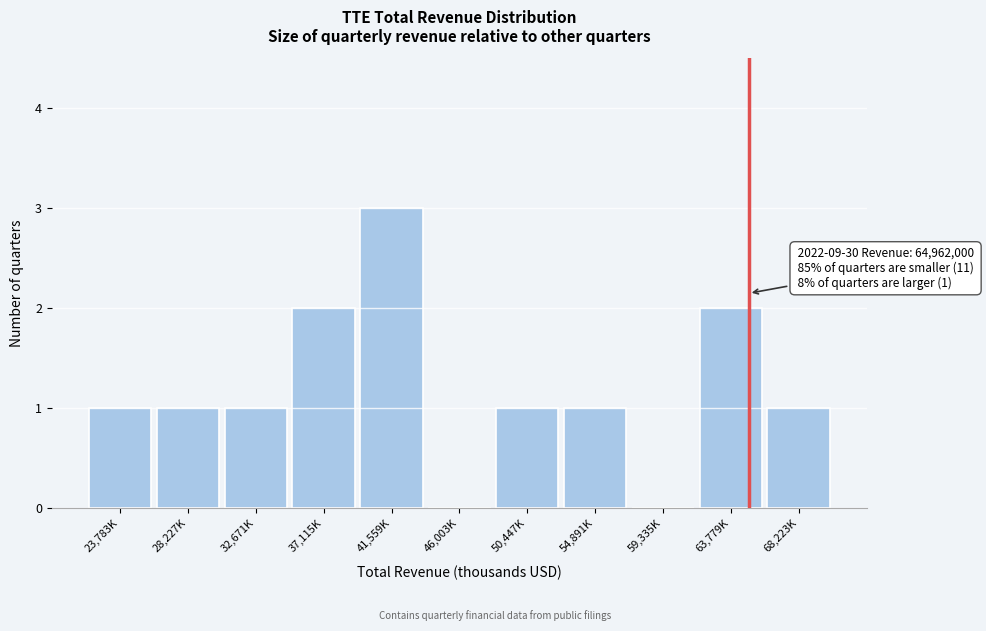

Reading right to left, list all the values displayed in this chart.

68,223K=1	63,779K=2	59,335K=0	54,891K=1	50,447K=1	46,003K=0	41,559K=3	37,115K=2	32,671K=1	28,227K=1	23,783K=1